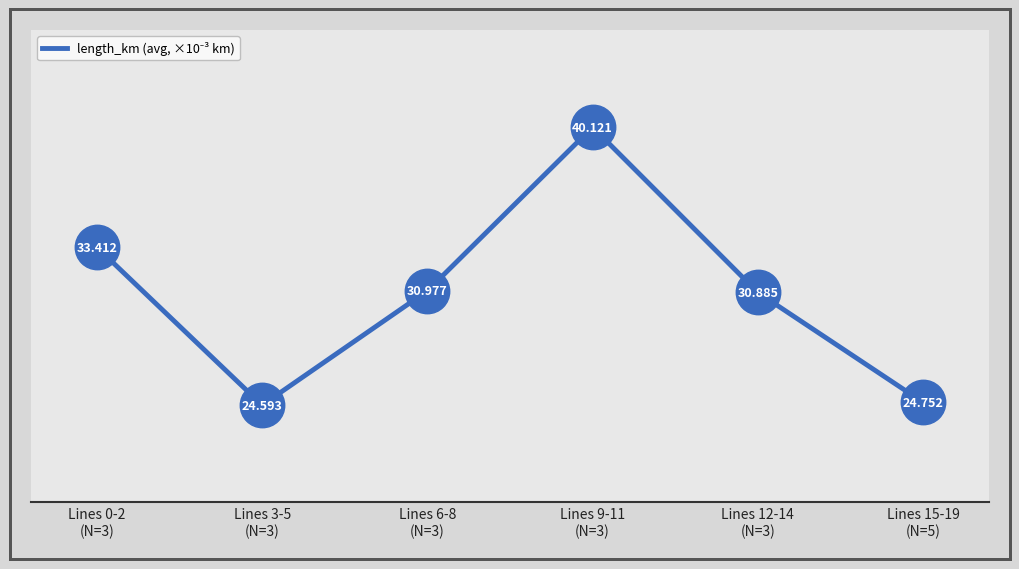

What is the change in value from Lines 3-5
(N=3) to Lines 15-19
(N=5)?

+0.2